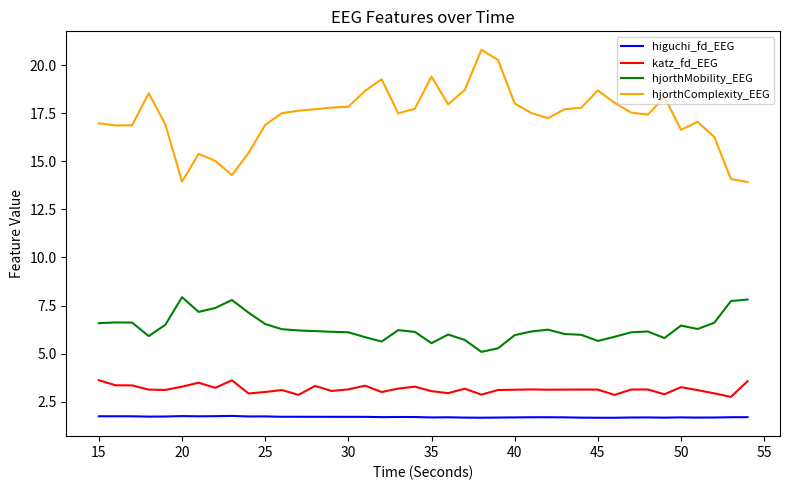

True or false: katz_fd_EEG and hjorthComplexity_EEG cross at least once.

False